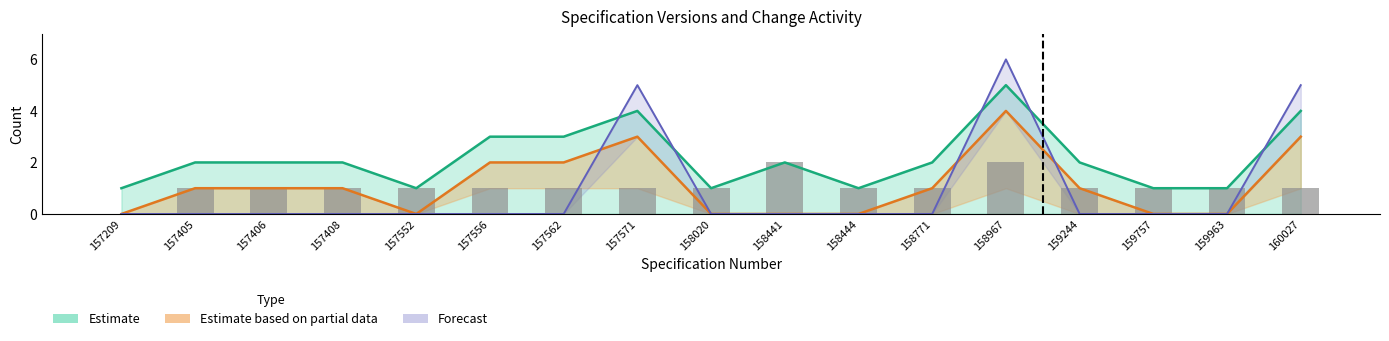

At which label is the value closest to 1?

157405